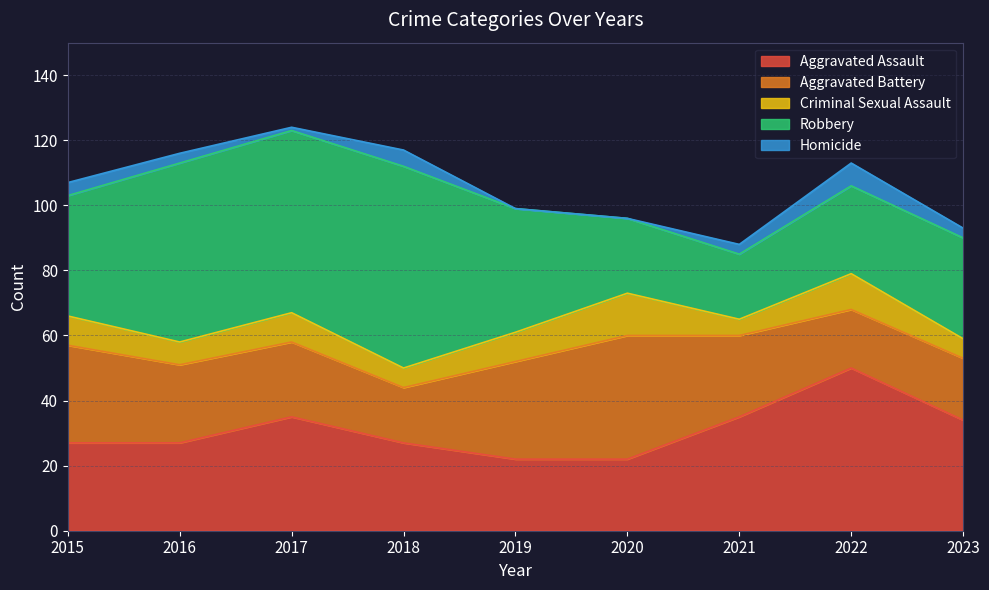

Which series has the widest spread of values?

Robbery